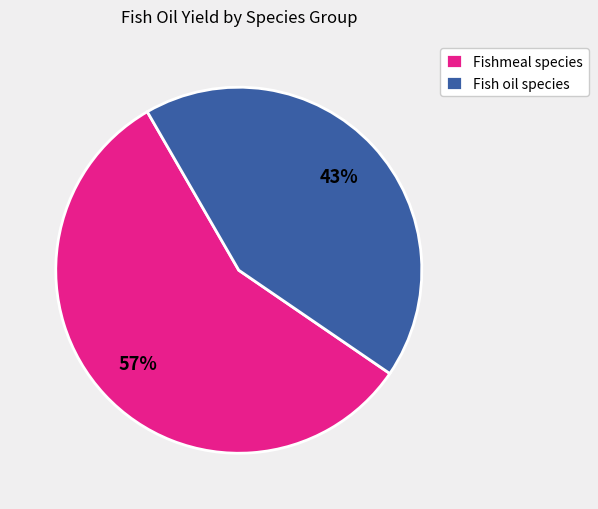

The Fishmeal species slice represents 57% of the pie. True or false?

True